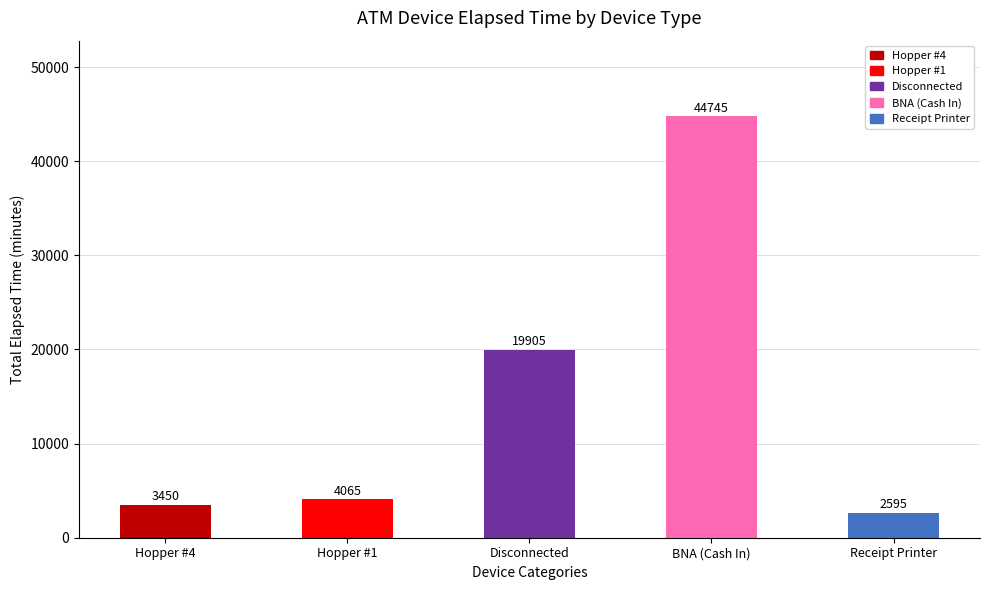

List the labels in order of value, smallest first.

Receipt Printer, Hopper #4, Hopper #1, Disconnected, BNA (Cash In)